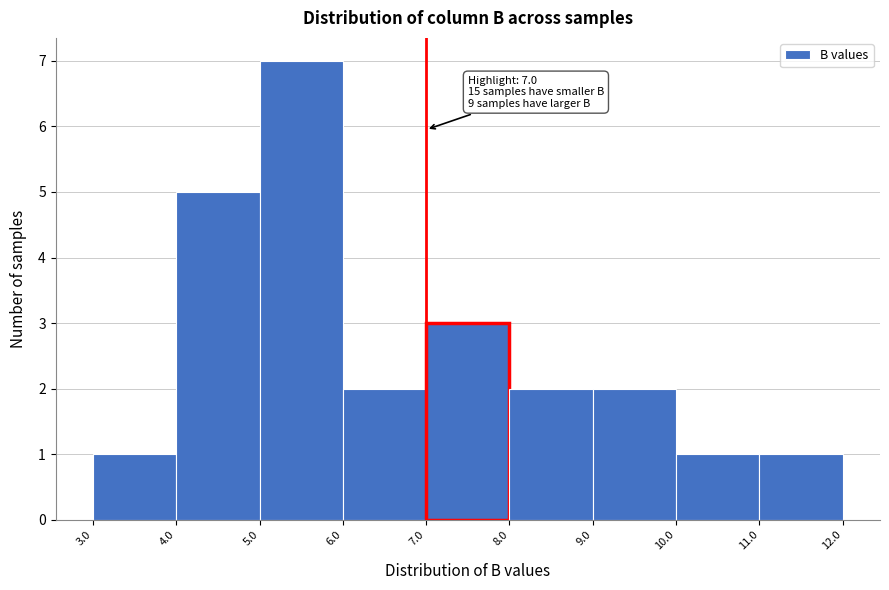

Over which range of the x-axis is the bar tallest?

5.0 to 6.0